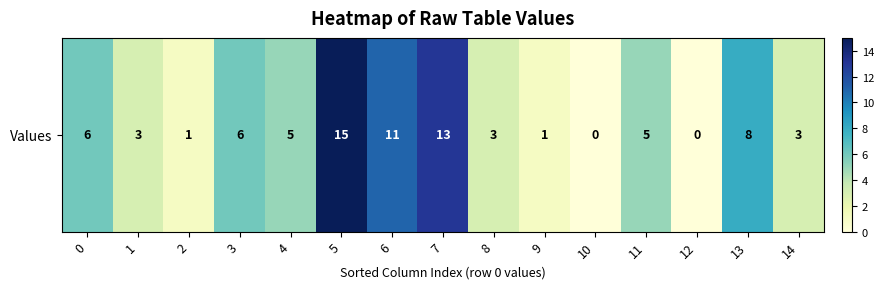

How many data points does each series have?

15